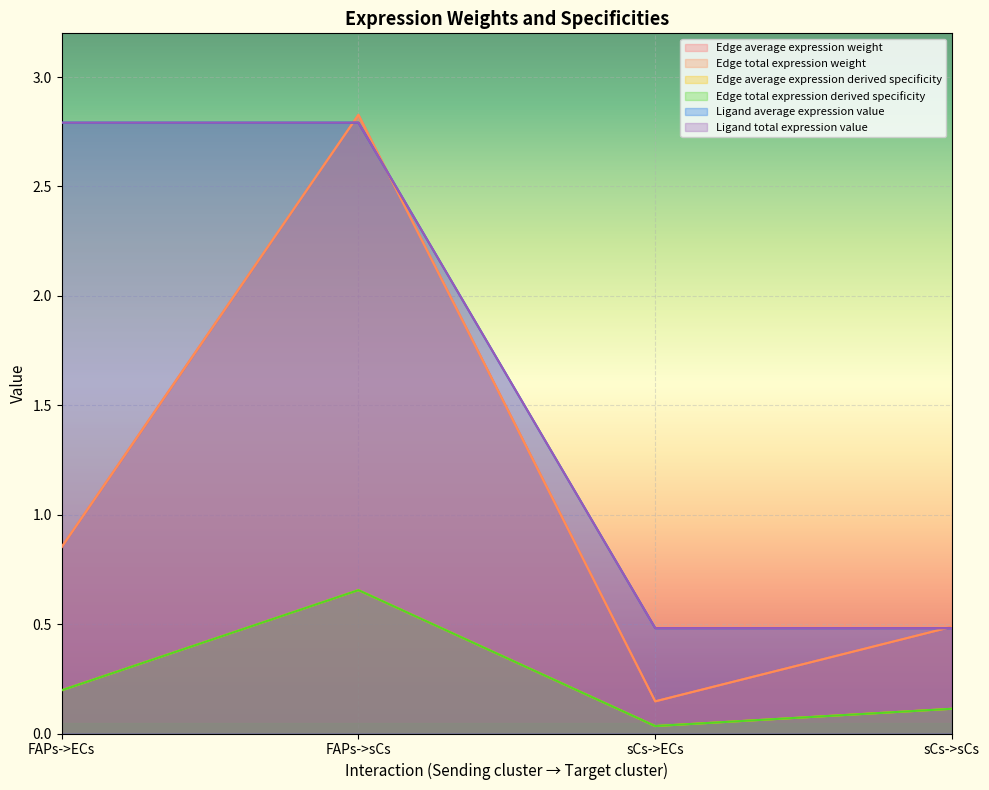

Reading left to right, list all the values displayed in this chart.

Edge average expression weight: FAPs->ECs=0.9	FAPs->sCs=2.8	sCs->ECs=0.1	sCs->sCs=0.5
Edge total expression weight: FAPs->ECs=0.9	FAPs->sCs=2.8	sCs->ECs=0.1	sCs->sCs=0.5
Edge average expression derived specificity: FAPs->ECs=0.2	FAPs->sCs=0.7	sCs->ECs=0.0	sCs->sCs=0.1
Edge total expression derived specificity: FAPs->ECs=0.2	FAPs->sCs=0.7	sCs->ECs=0.0	sCs->sCs=0.1
Ligand average expression value: FAPs->ECs=2.8	FAPs->sCs=2.8	sCs->ECs=0.5	sCs->sCs=0.5
Ligand total expression value: FAPs->ECs=2.8	FAPs->sCs=2.8	sCs->ECs=0.5	sCs->sCs=0.5